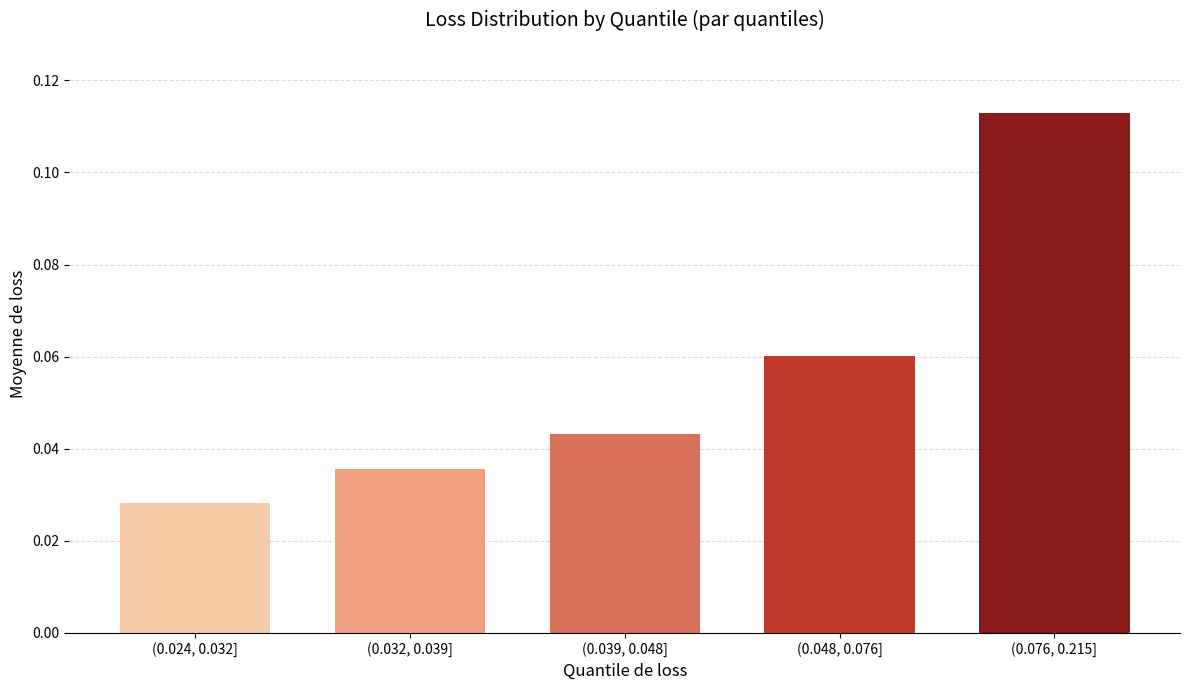

At which category does the chart reach its minimum across all series?

(0.024, 0.032]